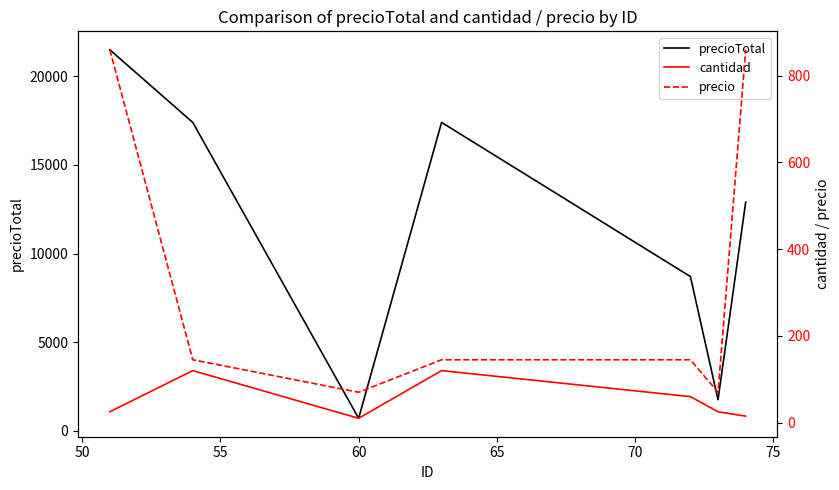

What is the difference between the maximum and second lowest values in the precio series?

790